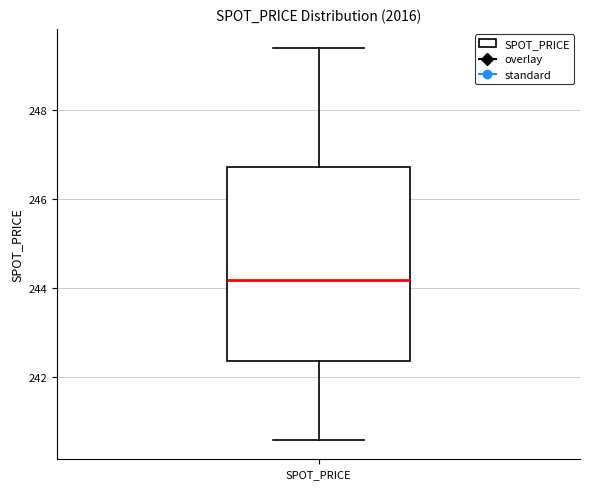

Transcribe this box plot: give where the median line is, the range the box spans, and where the two whiskers end, as read against the y-axis. The values are not printed on the chart, so give them approximately, as read against the axis.

median 244.2, box 242.4 to 246.8, whiskers 240.6 to 249.4